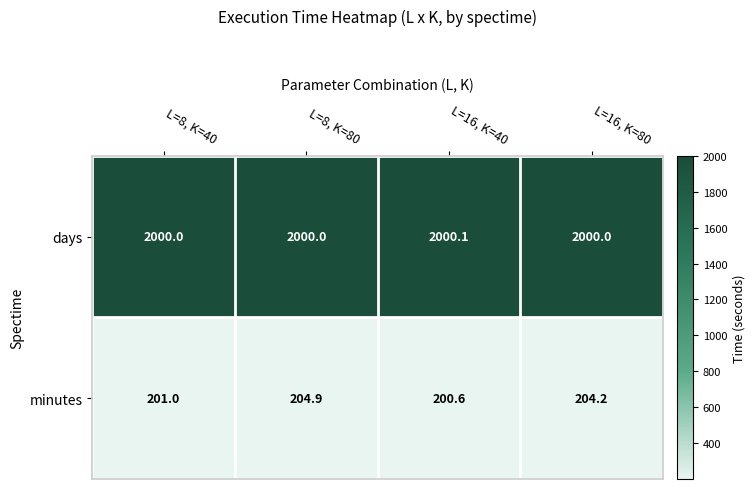

What is the total value across all series at L=16, K=40?

2200.7